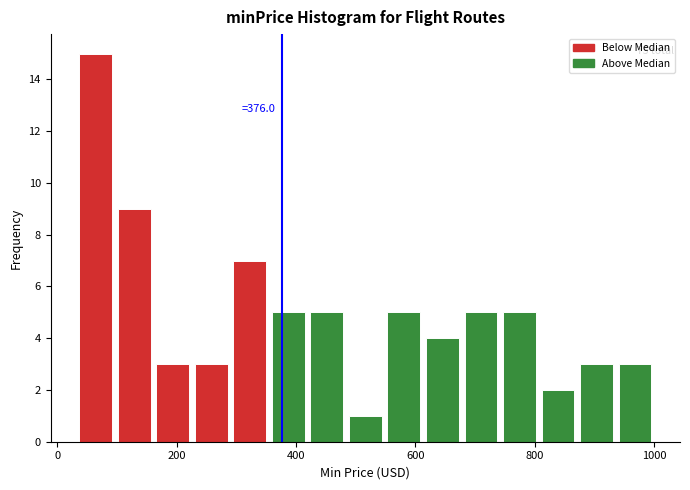

Around what value on the x-axis is the tallest bar? Give the approximate position of its centre, as read against the axis.

60